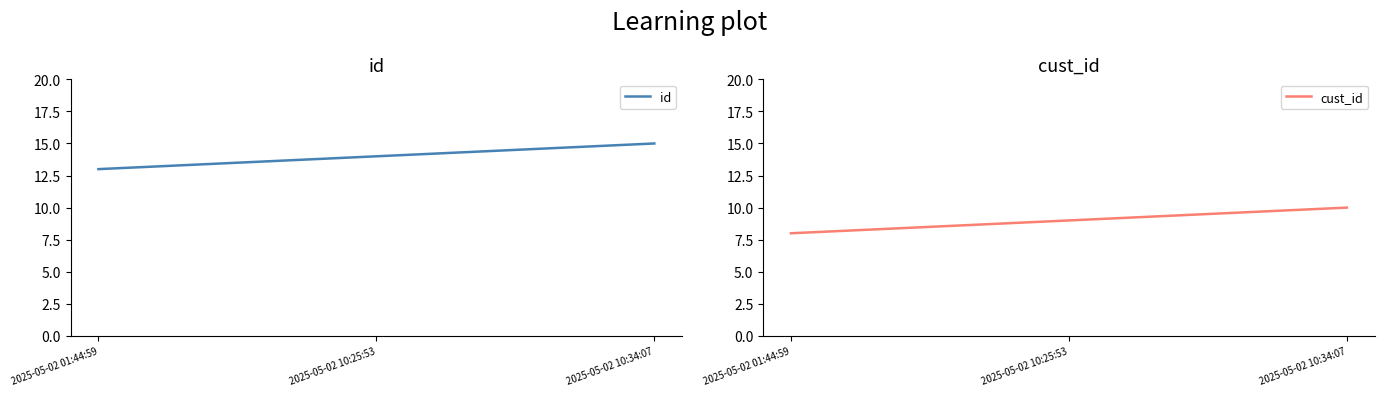

At how many categories does at least one series exceed 8?

3